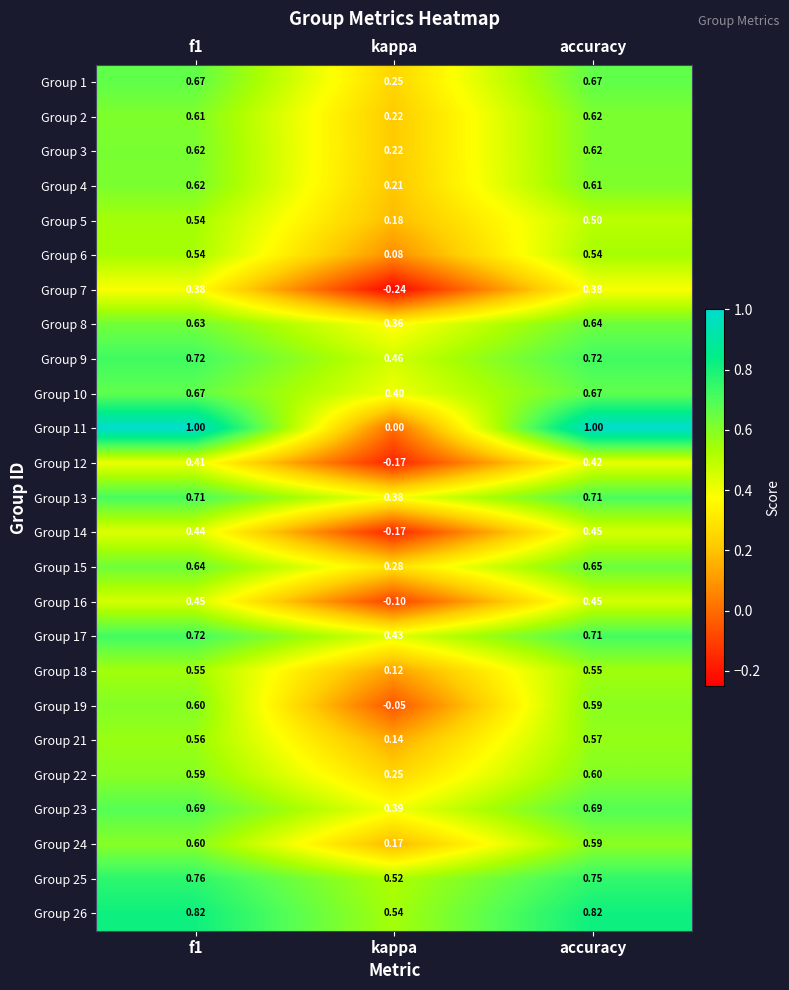

Where is Group 25 nearest to the value 0?

kappa